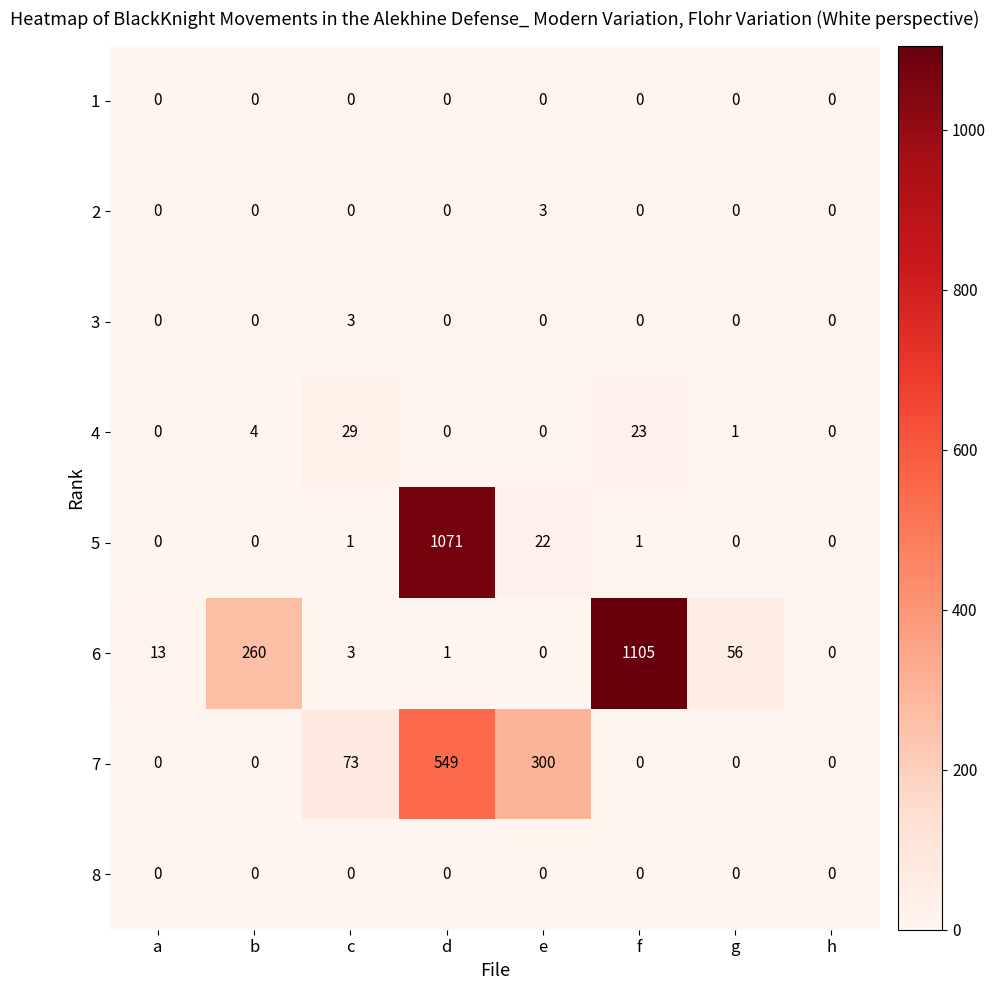

Is the value of 8 at b greater than the value of 4 at f?

No